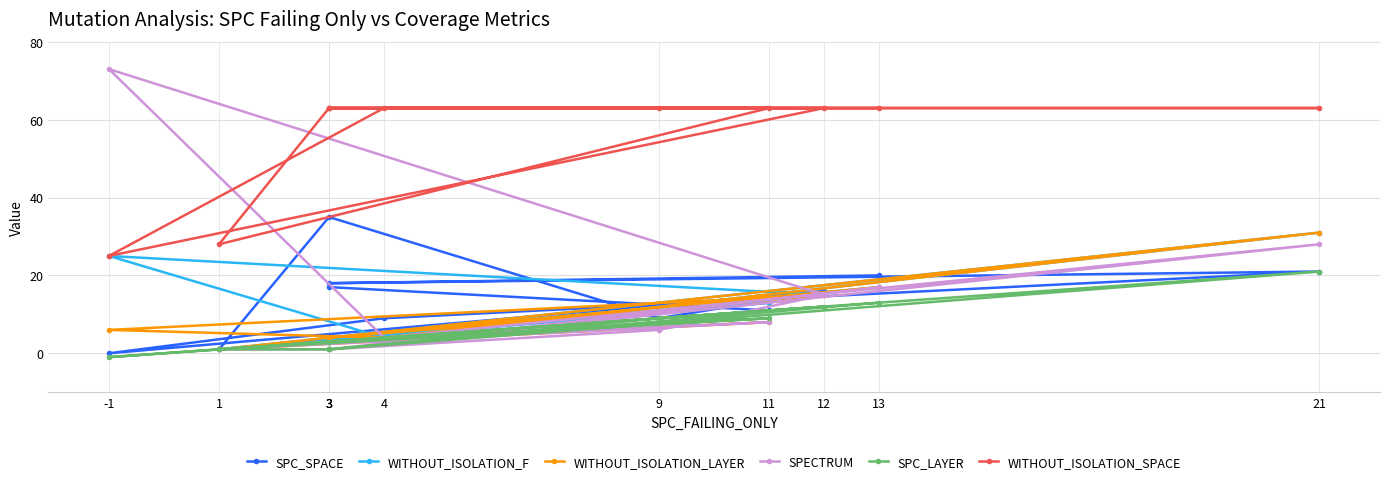

What is the spread (max minus min) of values at 12?

51